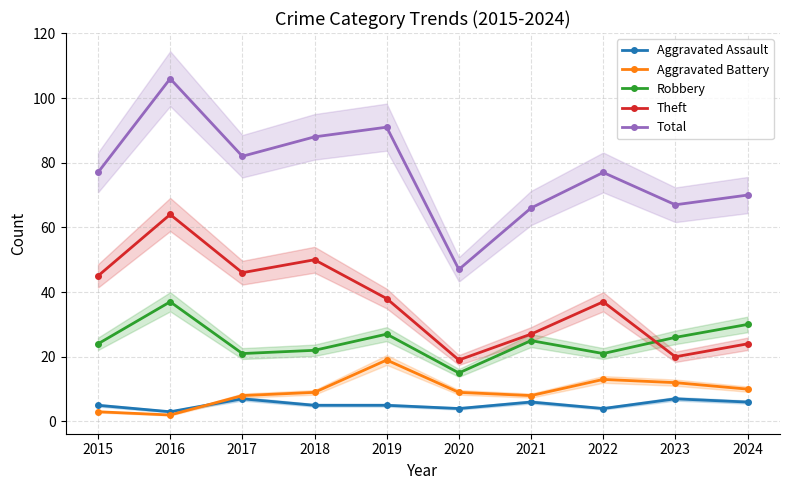

How many categories are shown in the chart?

10